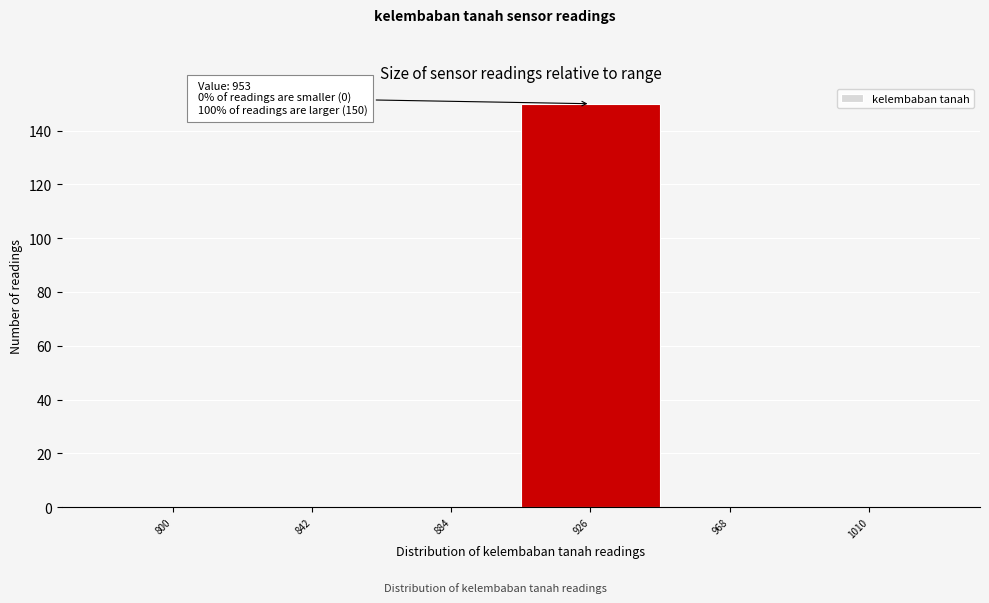

Reading left to right, transcribe all the data shown in this chart.

800=0	842=0	884=0	926=150	968=0	1010=0